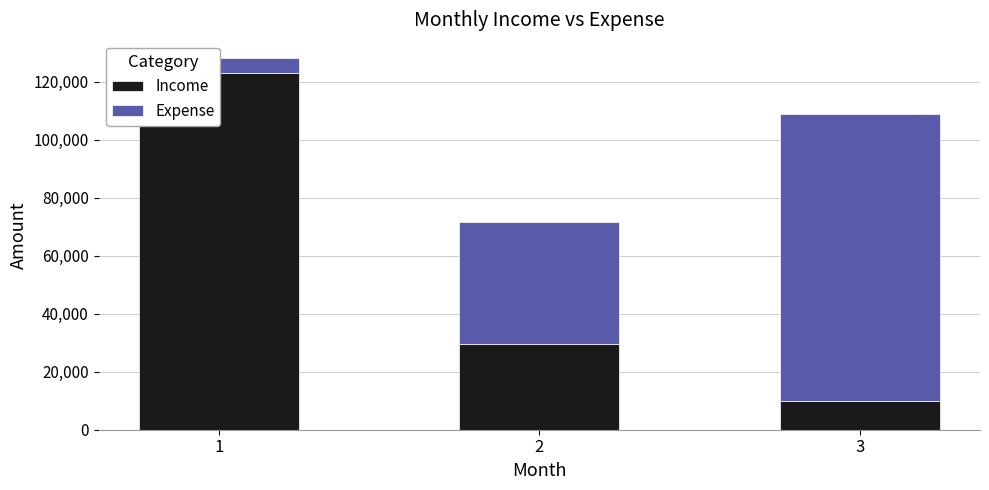

The Income series shows 17688 at 3. True or false?

False